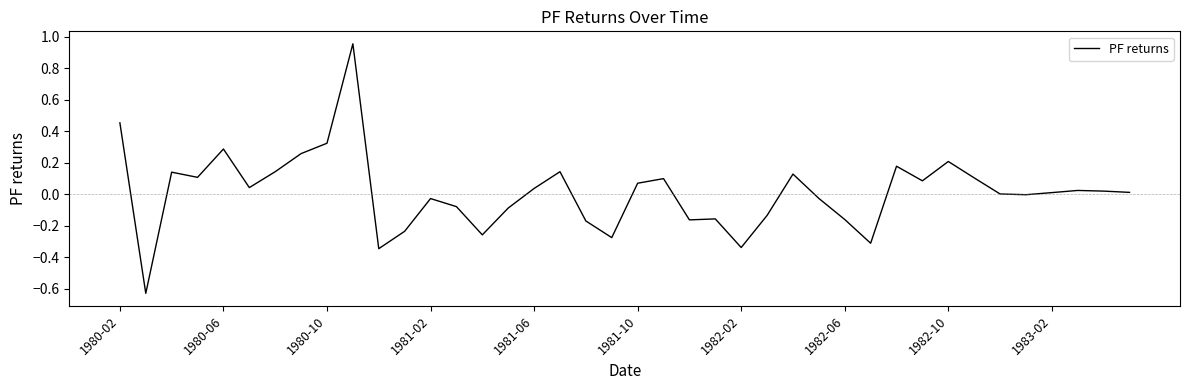

What is the difference between the maximum and minimum values?

1.6